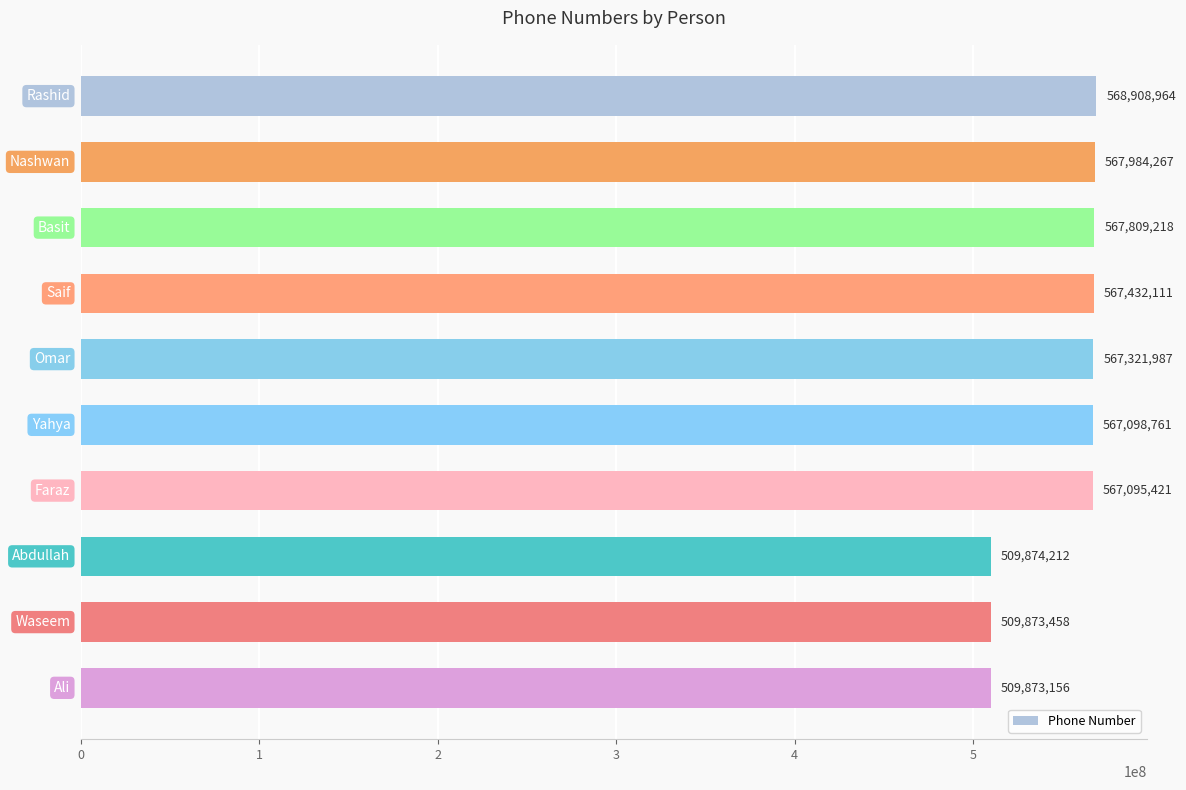

What is the difference between the maximum and second lowest values?

59035506